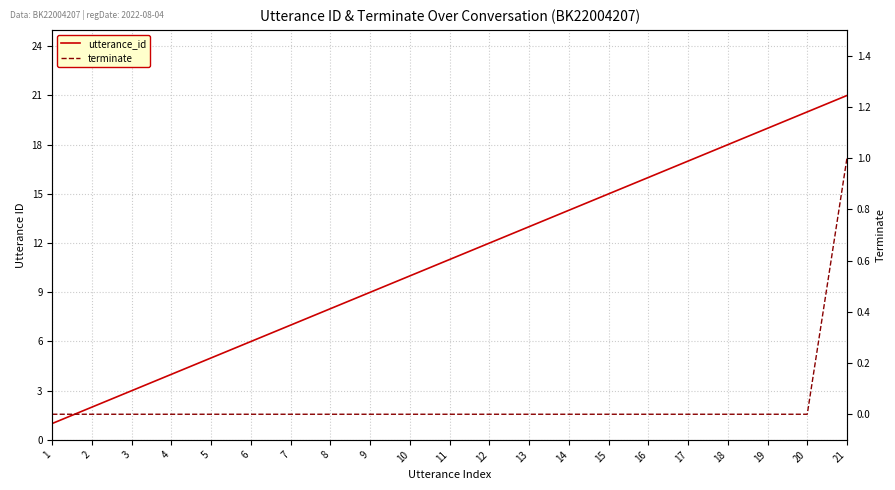

What are all the series names shown in the legend?

utterance_id, terminate